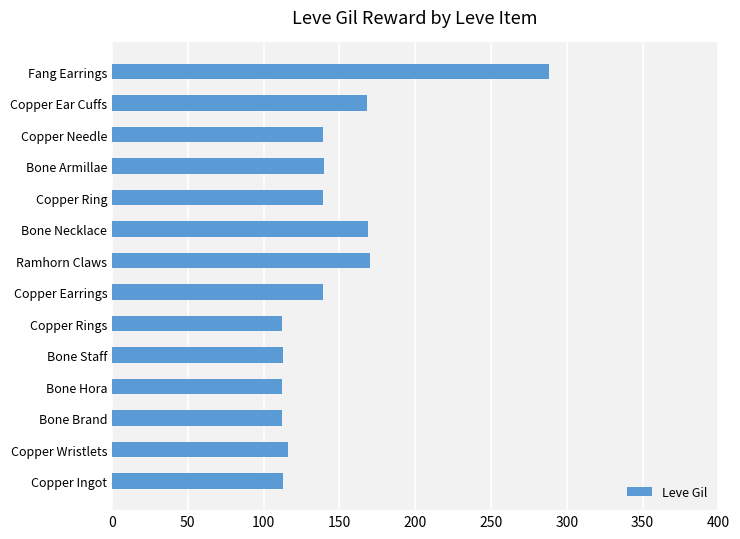

Which label corresponds to the largest value in the chart?

Fang Earrings